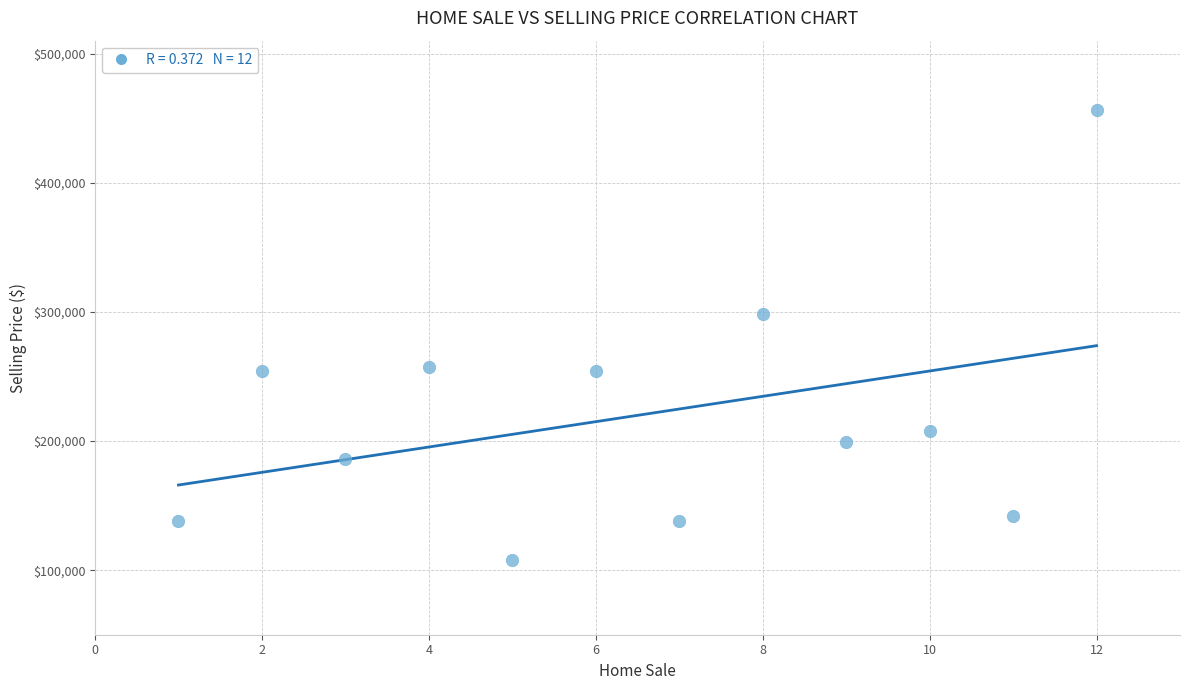

What is the range of Y values (max minus min)?

348000